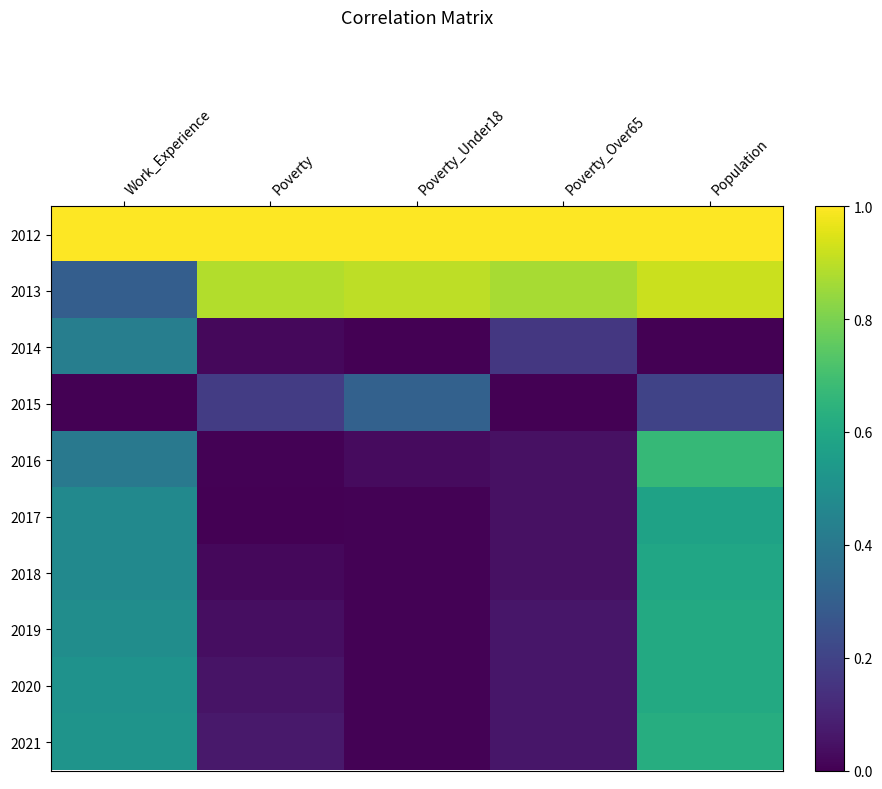

Reading left to right, transcribe all the data shown in this chart.

2012: Work_Experience=1.0	Poverty=1.0	Poverty_Under18=1.0	Poverty_Over65=1.0	Population=1.0
2013: Work_Experience=0.3	Poverty=0.9	Poverty_Under18=0.9	Poverty_Over65=0.9	Population=0.9
2014: Work_Experience=0.4	Poverty=0.0	Poverty_Under18=0.0	Poverty_Over65=0.2	Population=0.0
2015: Work_Experience=0.0	Poverty=0.2	Poverty_Under18=0.3	Poverty_Over65=0.0	Population=0.2
2016: Work_Experience=0.4	Poverty=0.0	Poverty_Under18=0.0	Poverty_Over65=0.0	Population=0.7
2017: Work_Experience=0.5	Poverty=0.0	Poverty_Under18=0.0	Poverty_Over65=0.0	Population=0.6
2018: Work_Experience=0.5	Poverty=0.0	Poverty_Under18=0.0	Poverty_Over65=0.0	Population=0.6
2019: Work_Experience=0.5	Poverty=0.0	Poverty_Under18=0.0	Poverty_Over65=0.1	Population=0.6
2020: Work_Experience=0.5	Poverty=0.1	Poverty_Under18=0.0	Poverty_Over65=0.1	Population=0.6
2021: Work_Experience=0.5	Poverty=0.1	Poverty_Under18=0.0	Poverty_Over65=0.1	Population=0.6